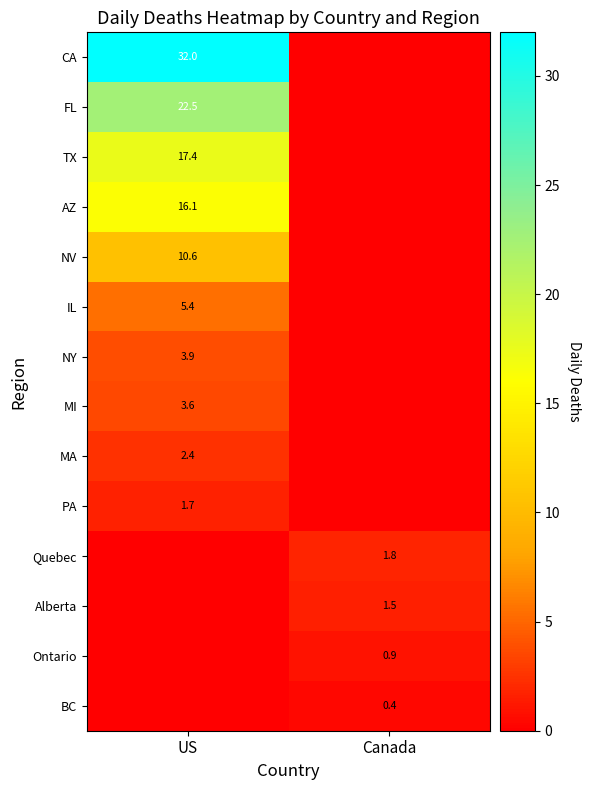

Is the value of MI at US greater than the value of MA at US?

Yes